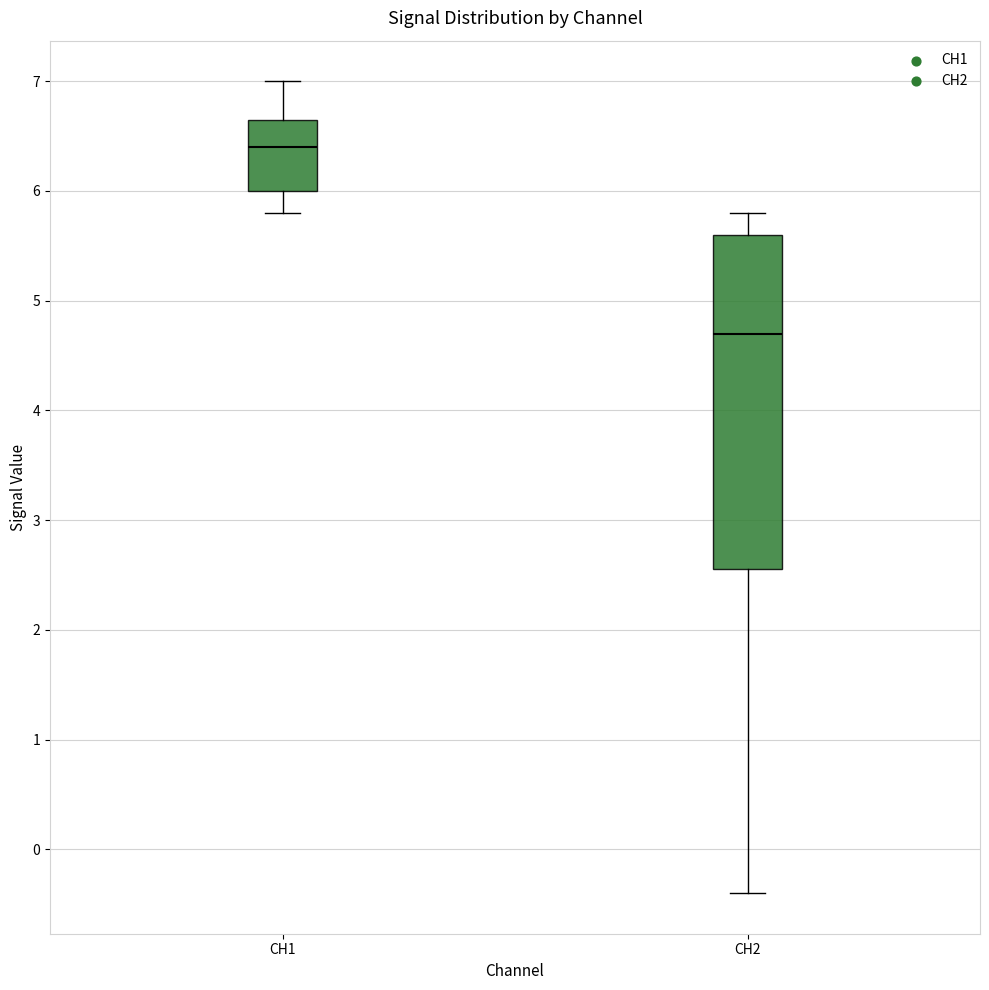

Which box has the highest median line?

CH1